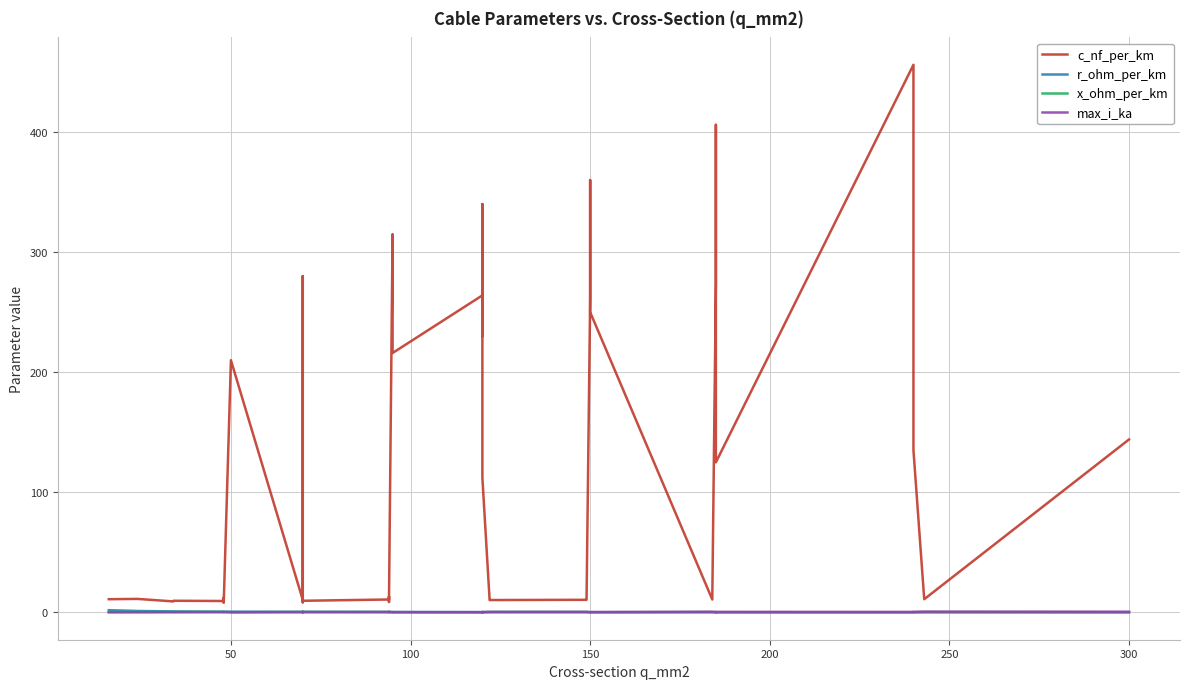

At which category does x_ohm_per_km reach its first local peak?

100